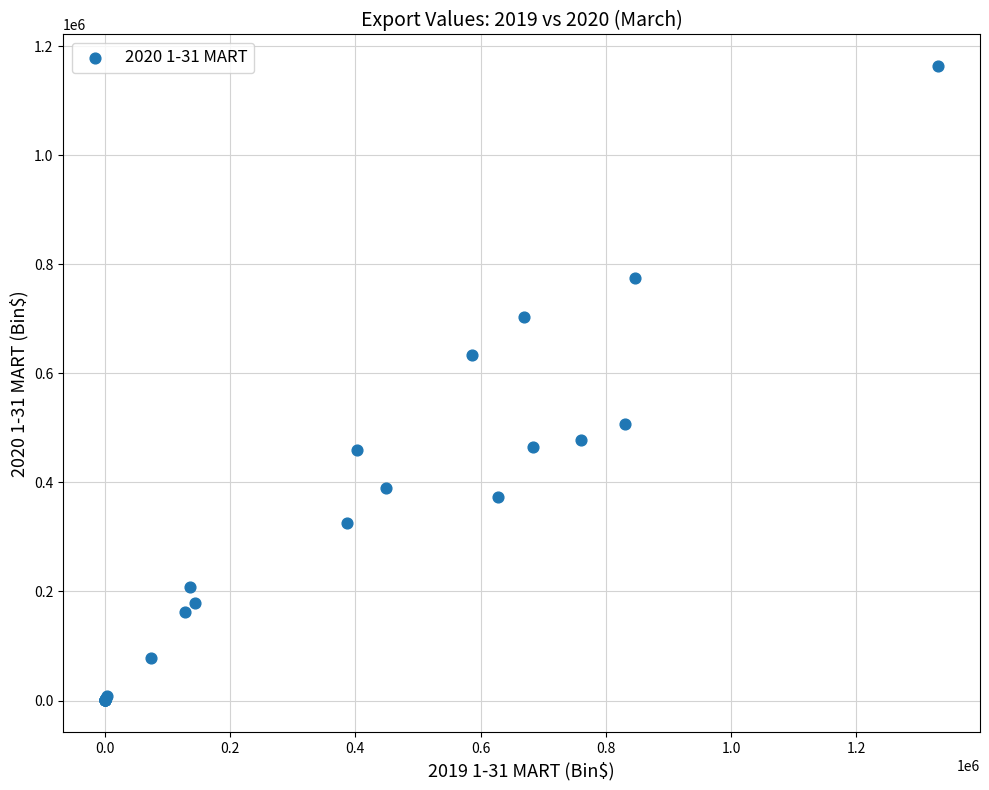

What Y value in the scatter plot is closest to 581893?

633422.6